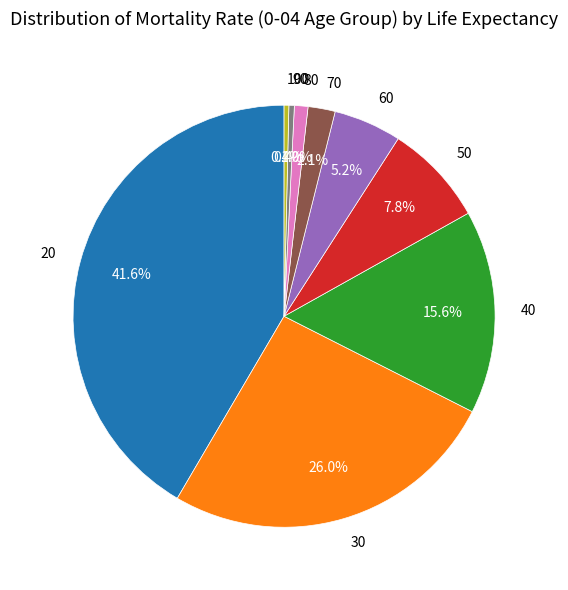

Which category has the biggest portion of the pie?

20